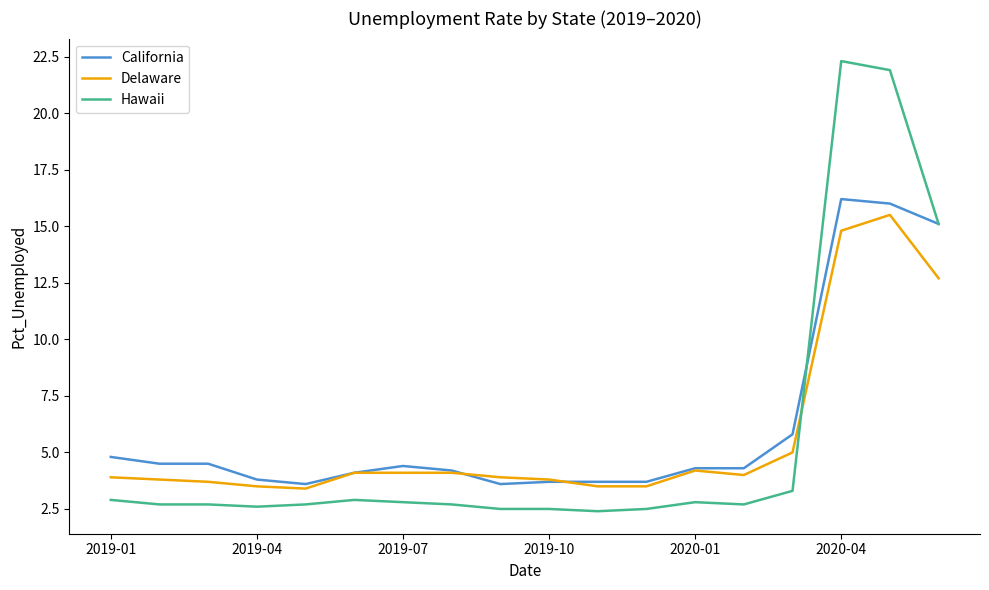

Which series has the largest total across all categories?

California